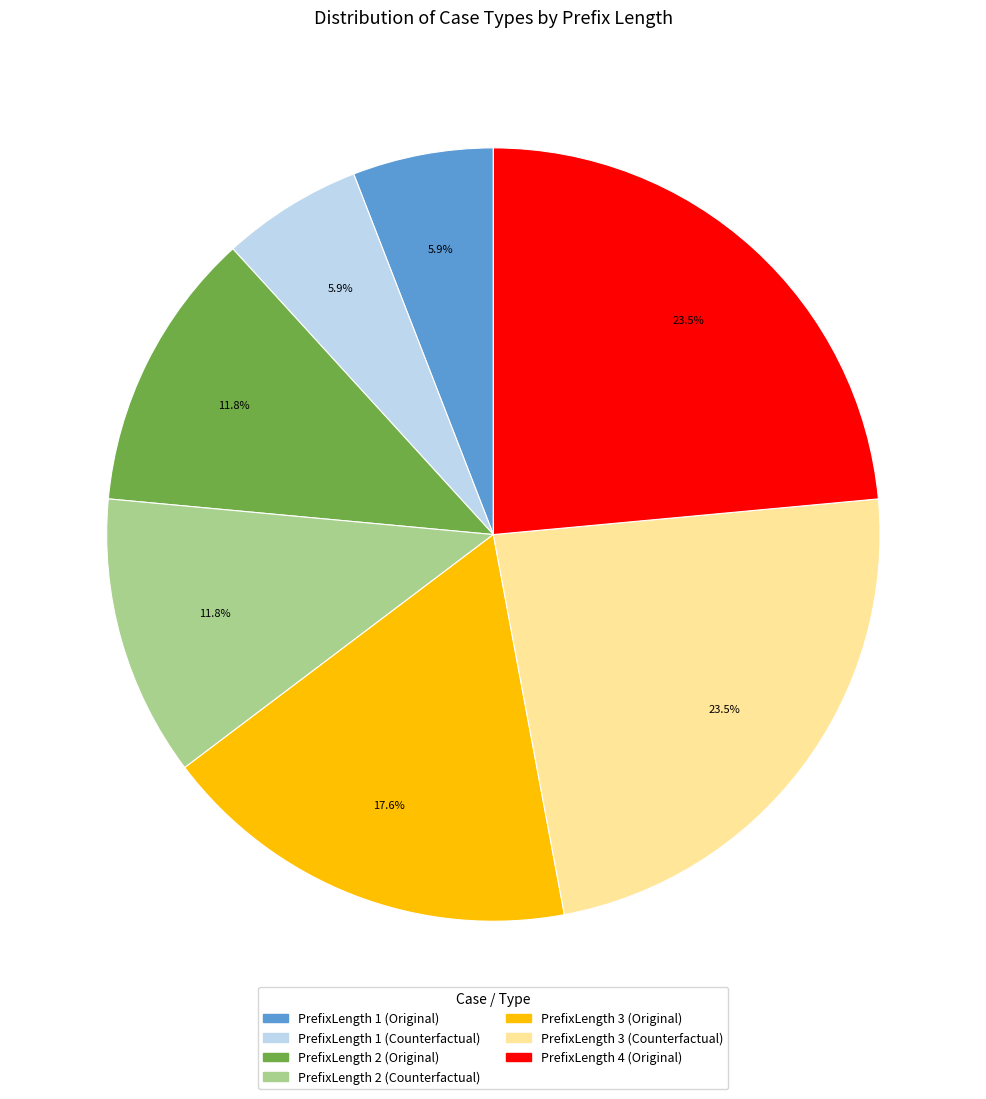

Between PrefixLength 2 (Original) and PrefixLength 3 (Counterfactual), which is larger?

PrefixLength 3 (Counterfactual)